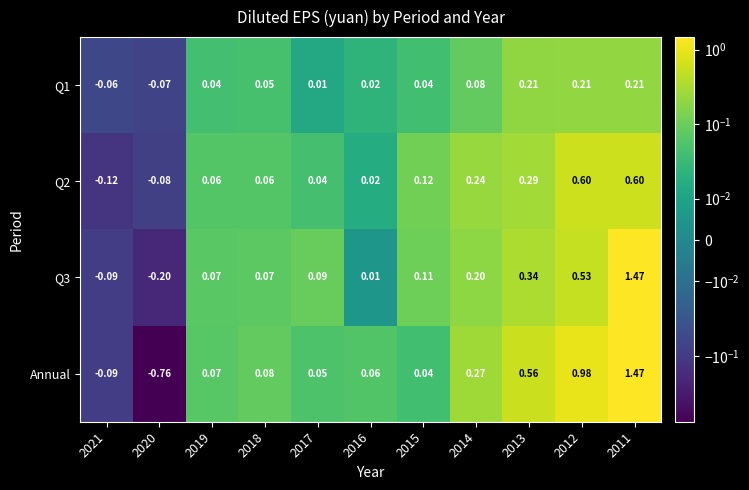

Is the value of Annual at 2011 greater than the value of Q1 at 2011?

Yes